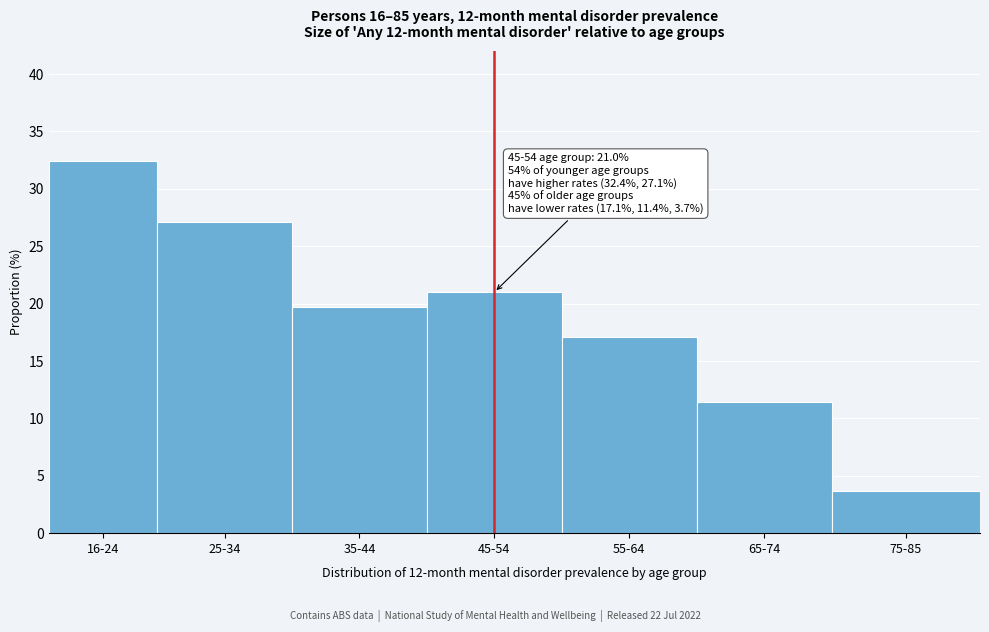

Reading right to left, extract all data points from this chart.

3.7	11.4	17.1	21.0	19.7	27.1	32.4